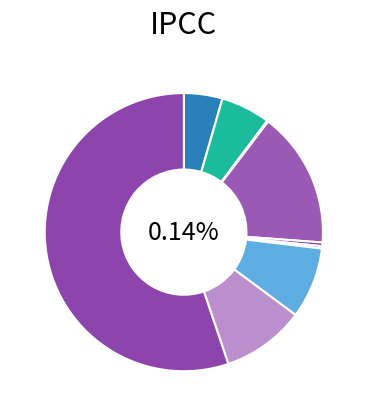

How many slices are in this pie chart?

9